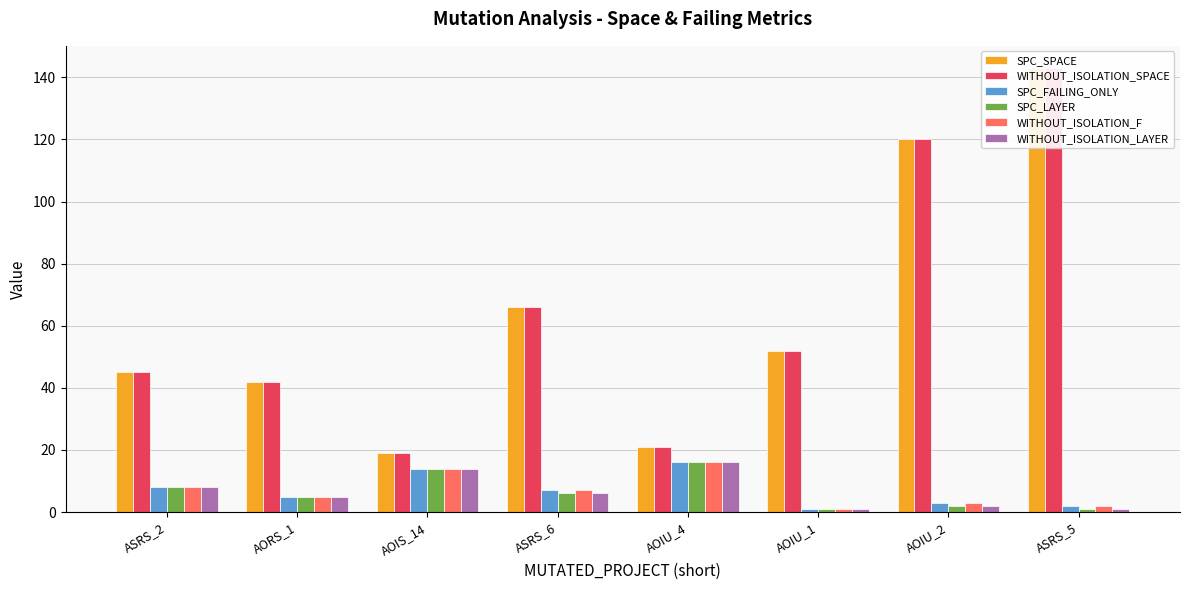

Is it true that WITHOUT_ISOLATION_LAYER equals 24 at AOIS_14?

False